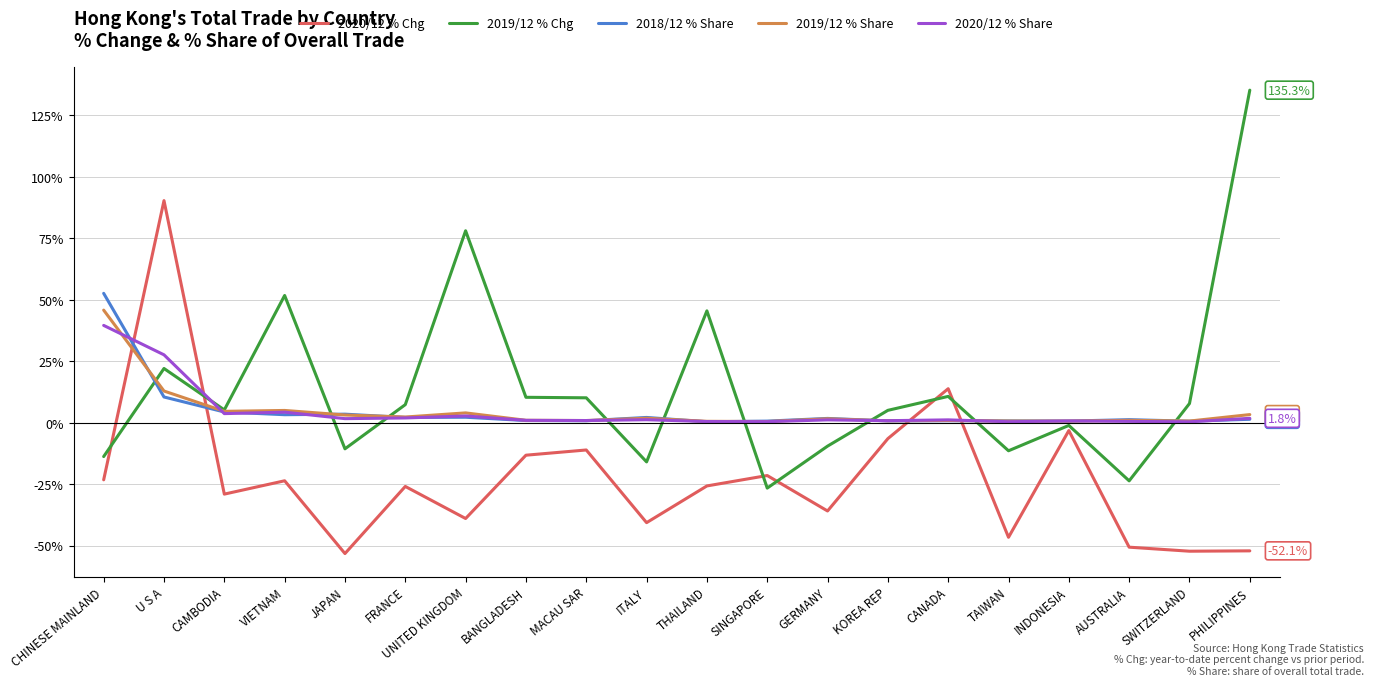

At which label does 2018/12 % Share reach its peak?

CHINESE MAINLAND